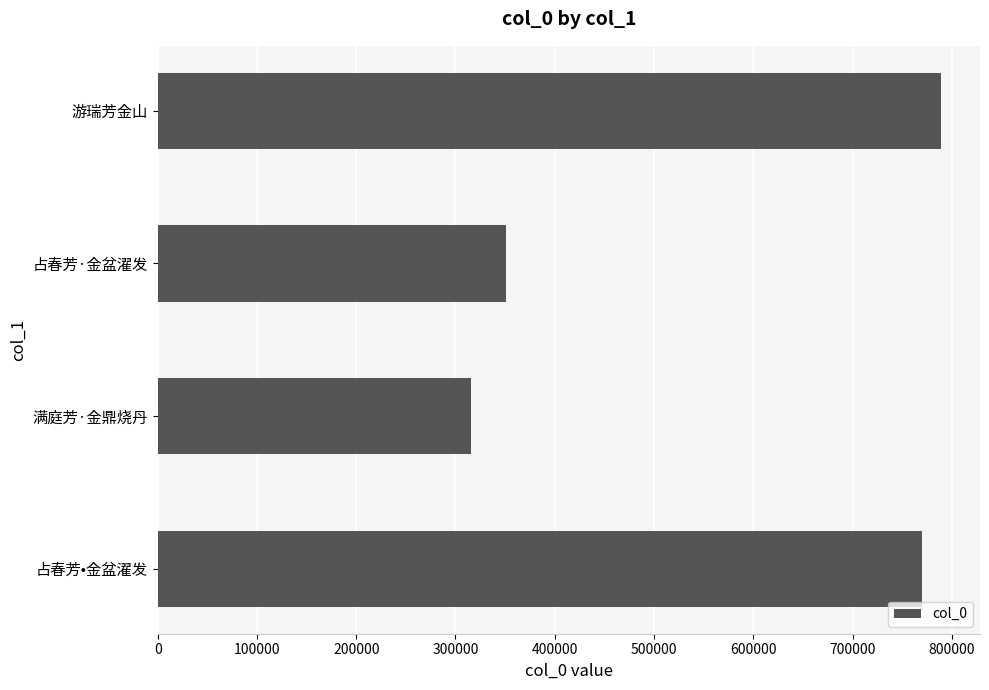

True or false: the data shows 788925 at 游瑞芳金山.

True